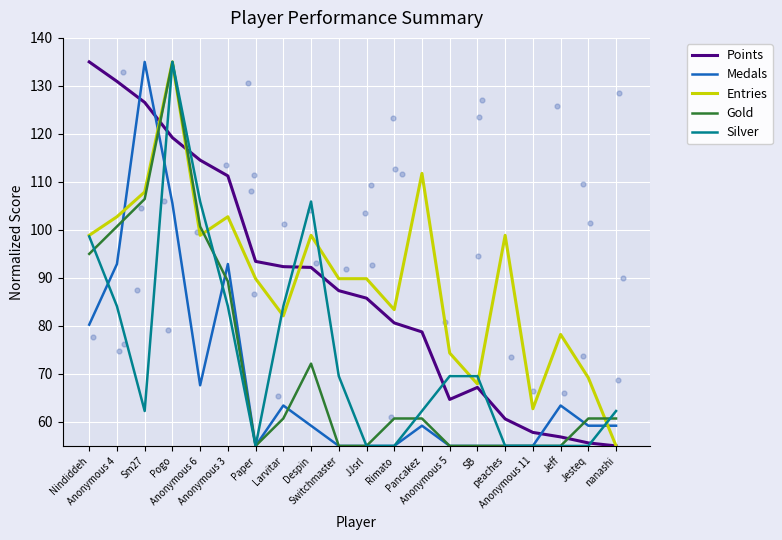

Which series reaches the maximum Y coordinate?

Points